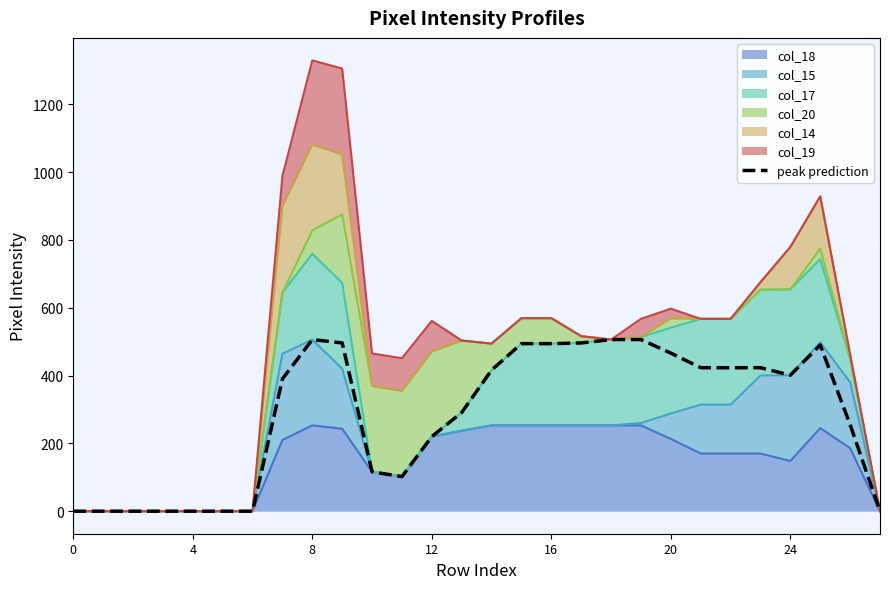

Read the value at 7.

390